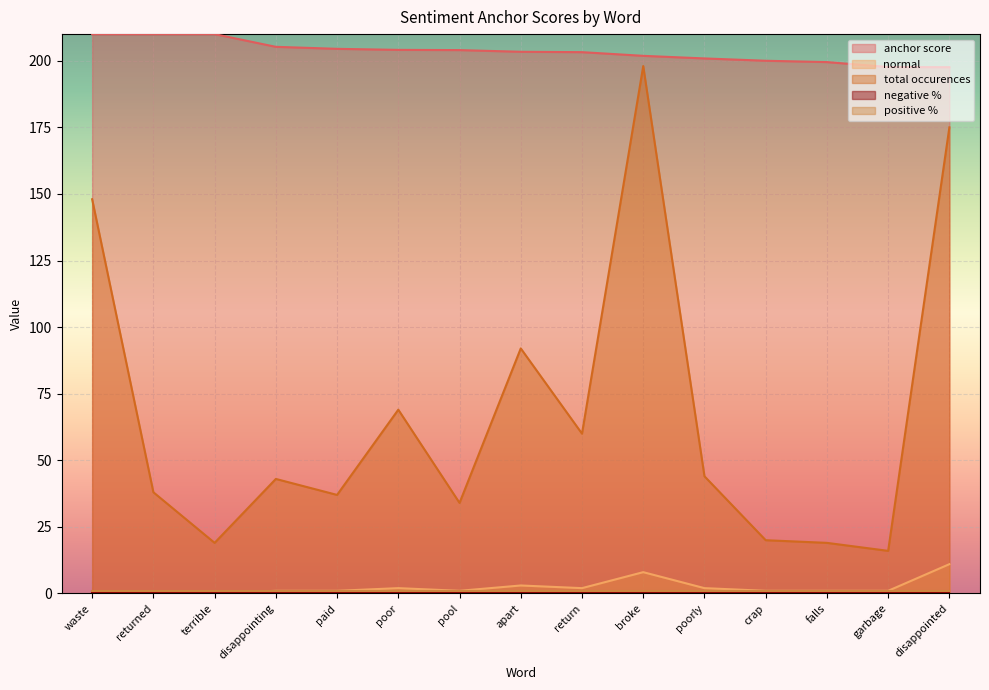

Reading left to right, transcribe all the data shown in this chart.

anchor score: waste=210.0	returned=210.0	terrible=210.0	disappointing=205.2	paid=204.5	poor=204.1	pool=204.0	apart=203.4	return=203.2	broke=201.8	poorly=200.9	crap=200.0	falls=199.5	garbage=197.6	disappointed=197.6
normal: waste=0.0	returned=0.0	terrible=0.0	disappointing=1.0	paid=1.0	poor=2.0	pool=1.0	apart=3.0	return=2.0	broke=8.0	poorly=2.0	crap=1.0	falls=1.0	garbage=1.0	disappointed=11.0
total occurences: waste=148.0	returned=38.0	terrible=19.0	disappointing=43.0	paid=37.0	poor=69.0	pool=34.0	apart=92.0	return=60.0	broke=198.0	poorly=44.0	crap=20.0	falls=19.0	garbage=16.0	disappointed=175.0